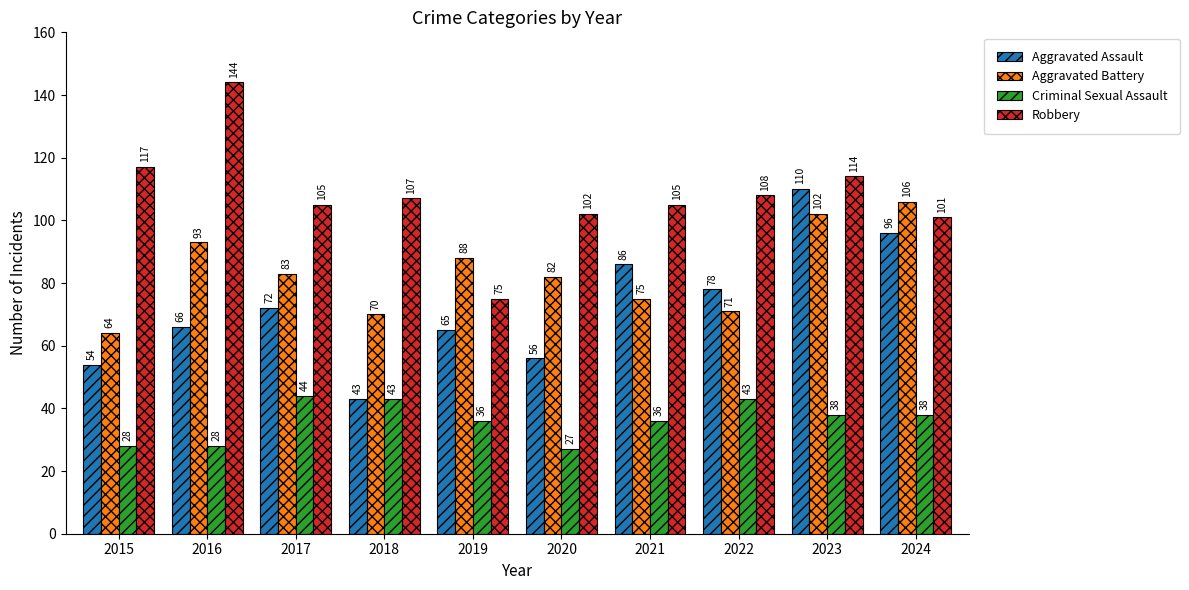

Which series has the widest spread of values?

Robbery